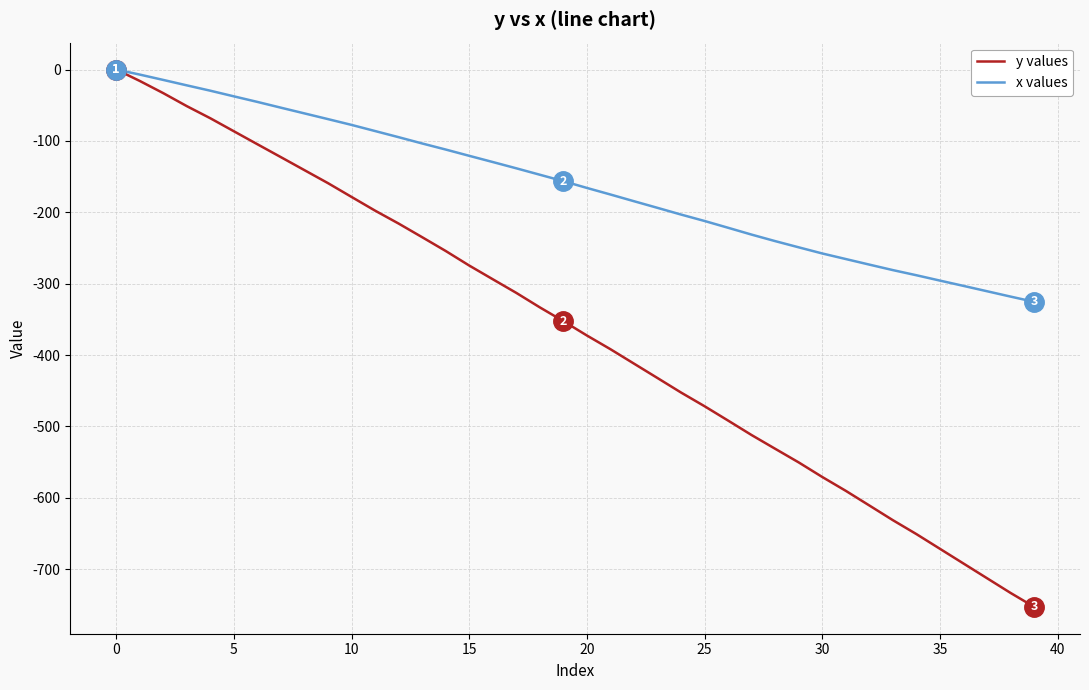

What is the smallest value displayed?

-752.7